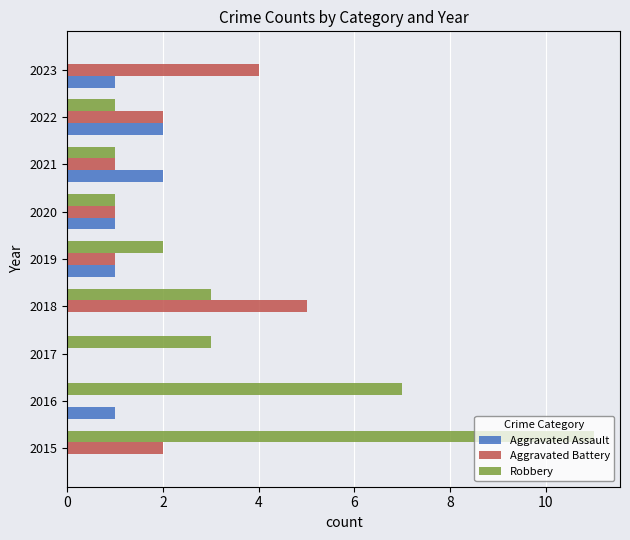

What is the sum of the Robbery values at 2023 and 2016?

7